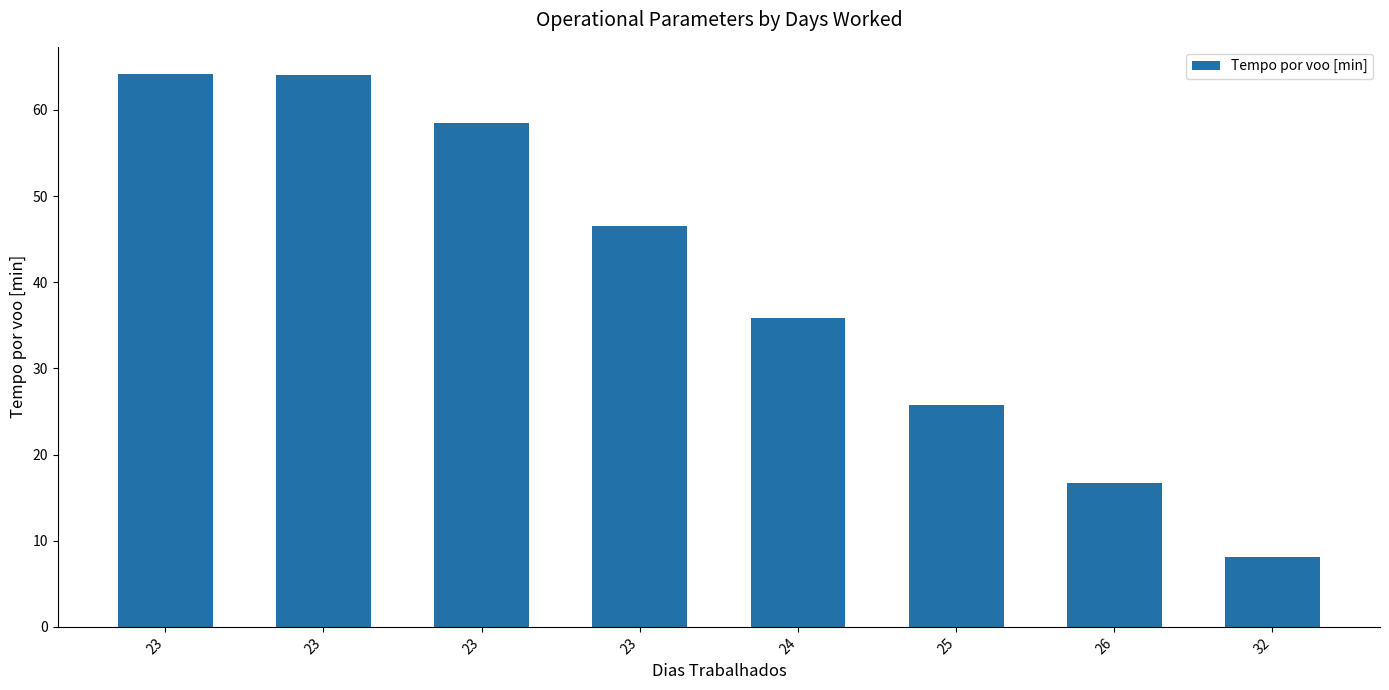

Reading left to right, transcribe all the data shown in this chart.

64.1	64.1	58.5	46.5	35.9	25.8	16.7	8.1